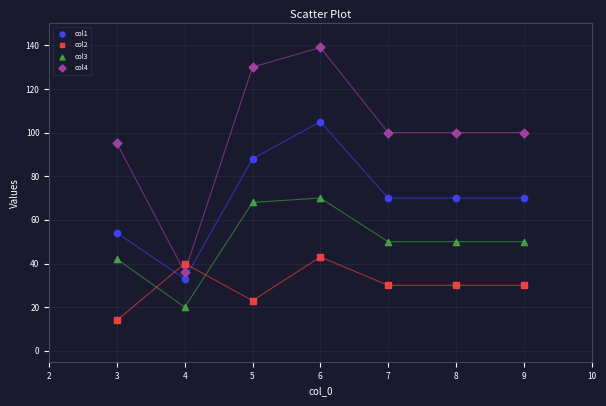

Across all data points, what is the range of Y values (max minus min)?

125